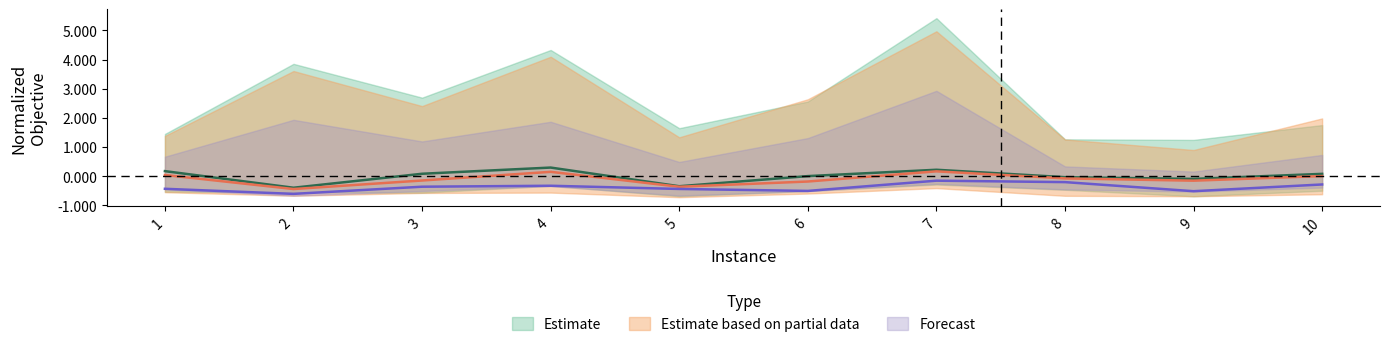

What is the spread (max minus min) of values at 9?

0.4